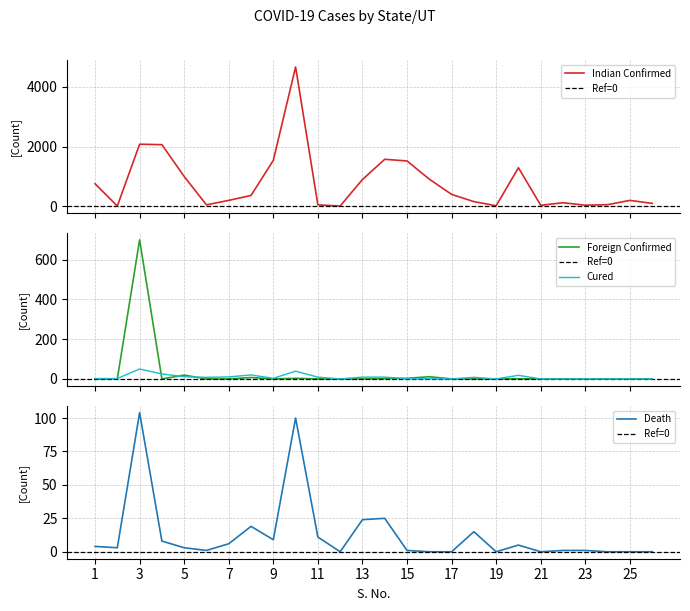

Between 16 and 3, which is larger?

3